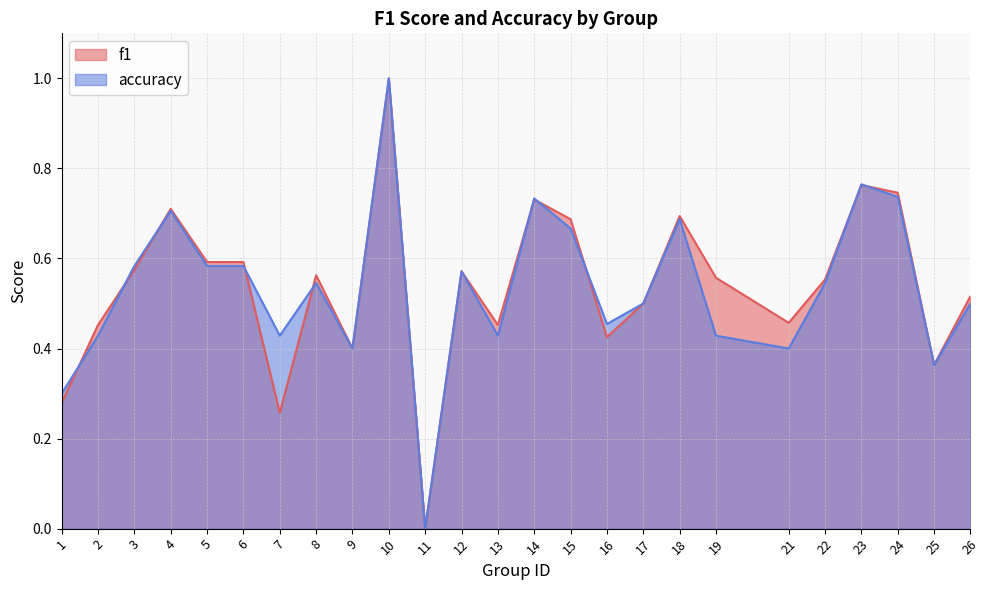

What are all the series names shown in the legend?

f1, accuracy